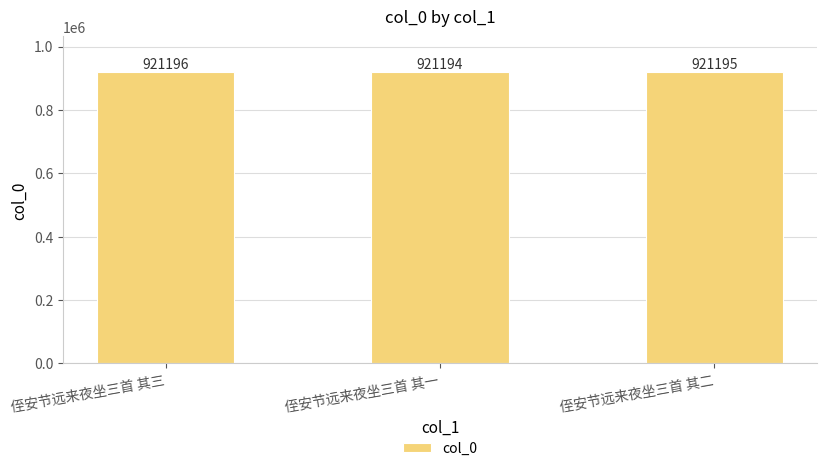

What is the label of the 3rd bar from the left?

侄安节远来夜坐三首 其二